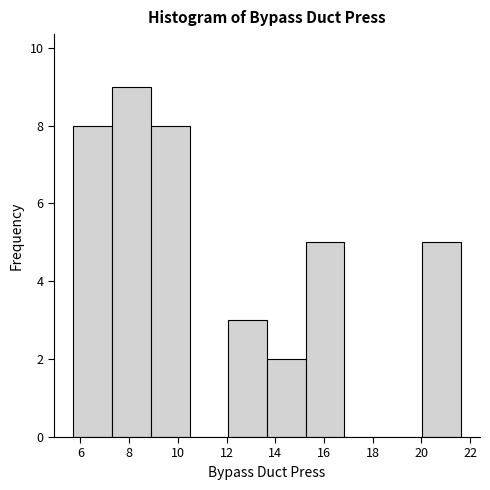

Reading left to right, list every bar in this chart as the range it spans on the x-axis followed by its height. Neither the bar edges nor the heights are printed on the chart, so give them approximately, as read against the axes.

5.8 to 7.4: 8
7.4 to 8.8: 9
8.8 to 10.4: 8
10.4 to 12.0: 0
12.0 to 13.6: 3
13.6 to 15.2: 2
15.2 to 16.8: 5
16.8 to 18.4: 0
18.4 to 20.0: 0
20.0 to 21.6: 5